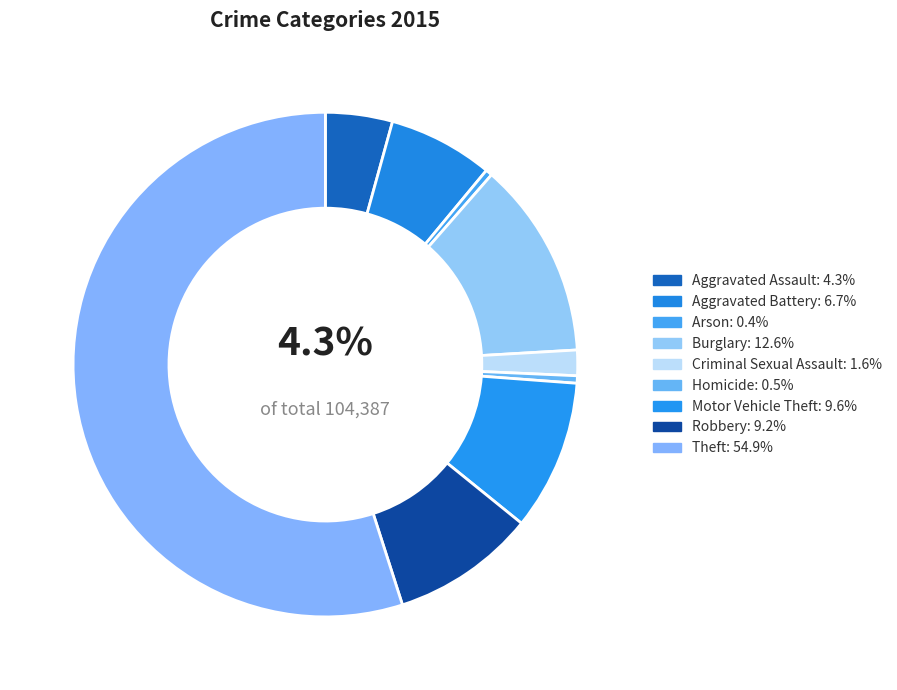

How many slices are in this pie chart?

9